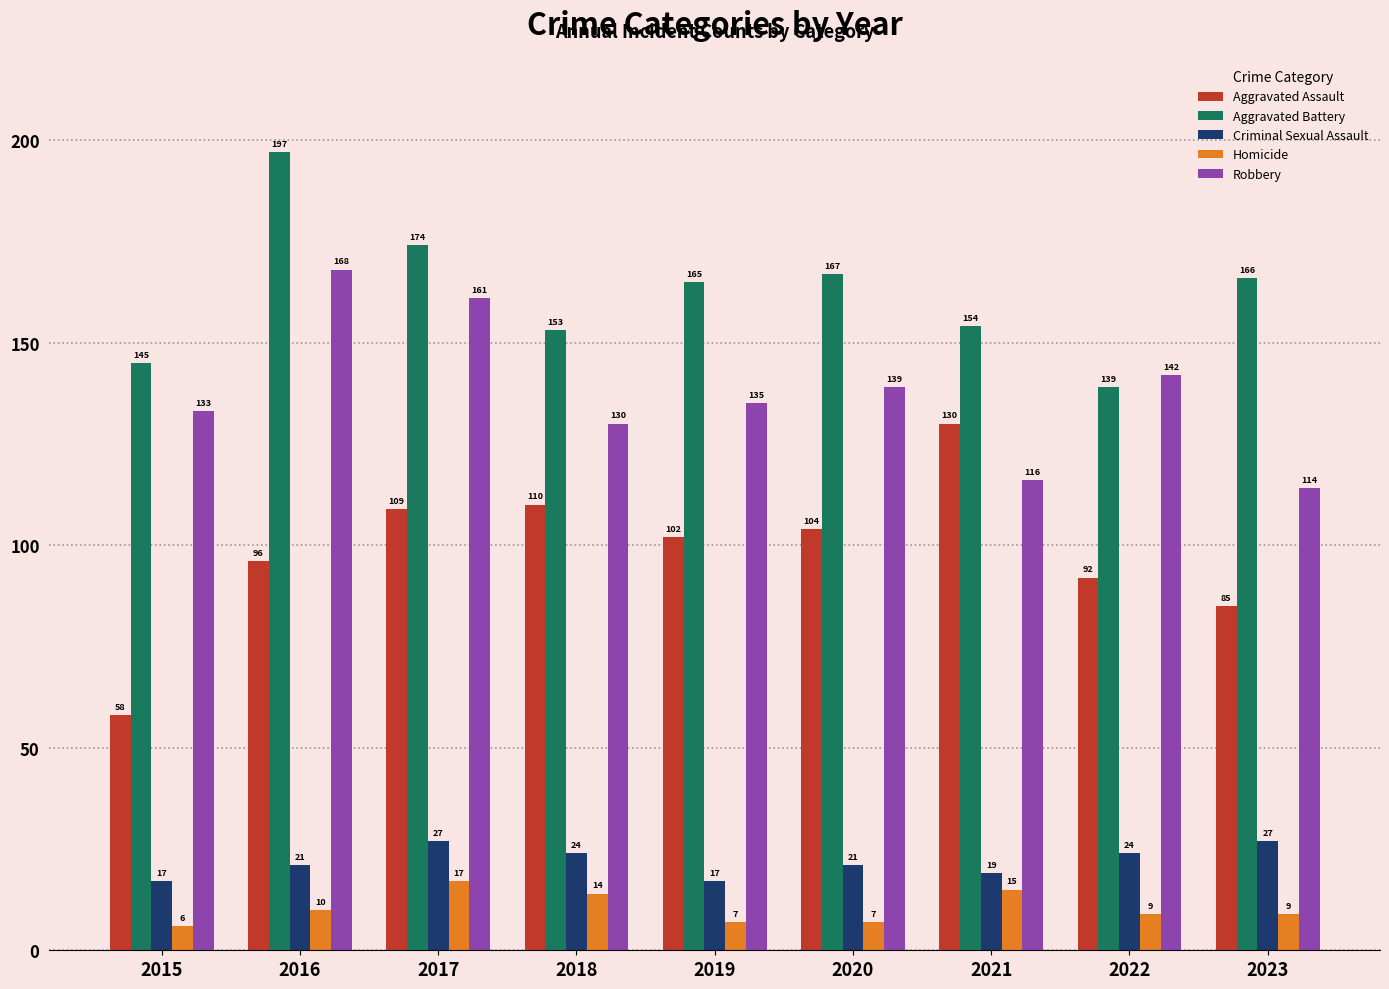

Which series changed the most between 2016 and 2017?

Aggravated Battery